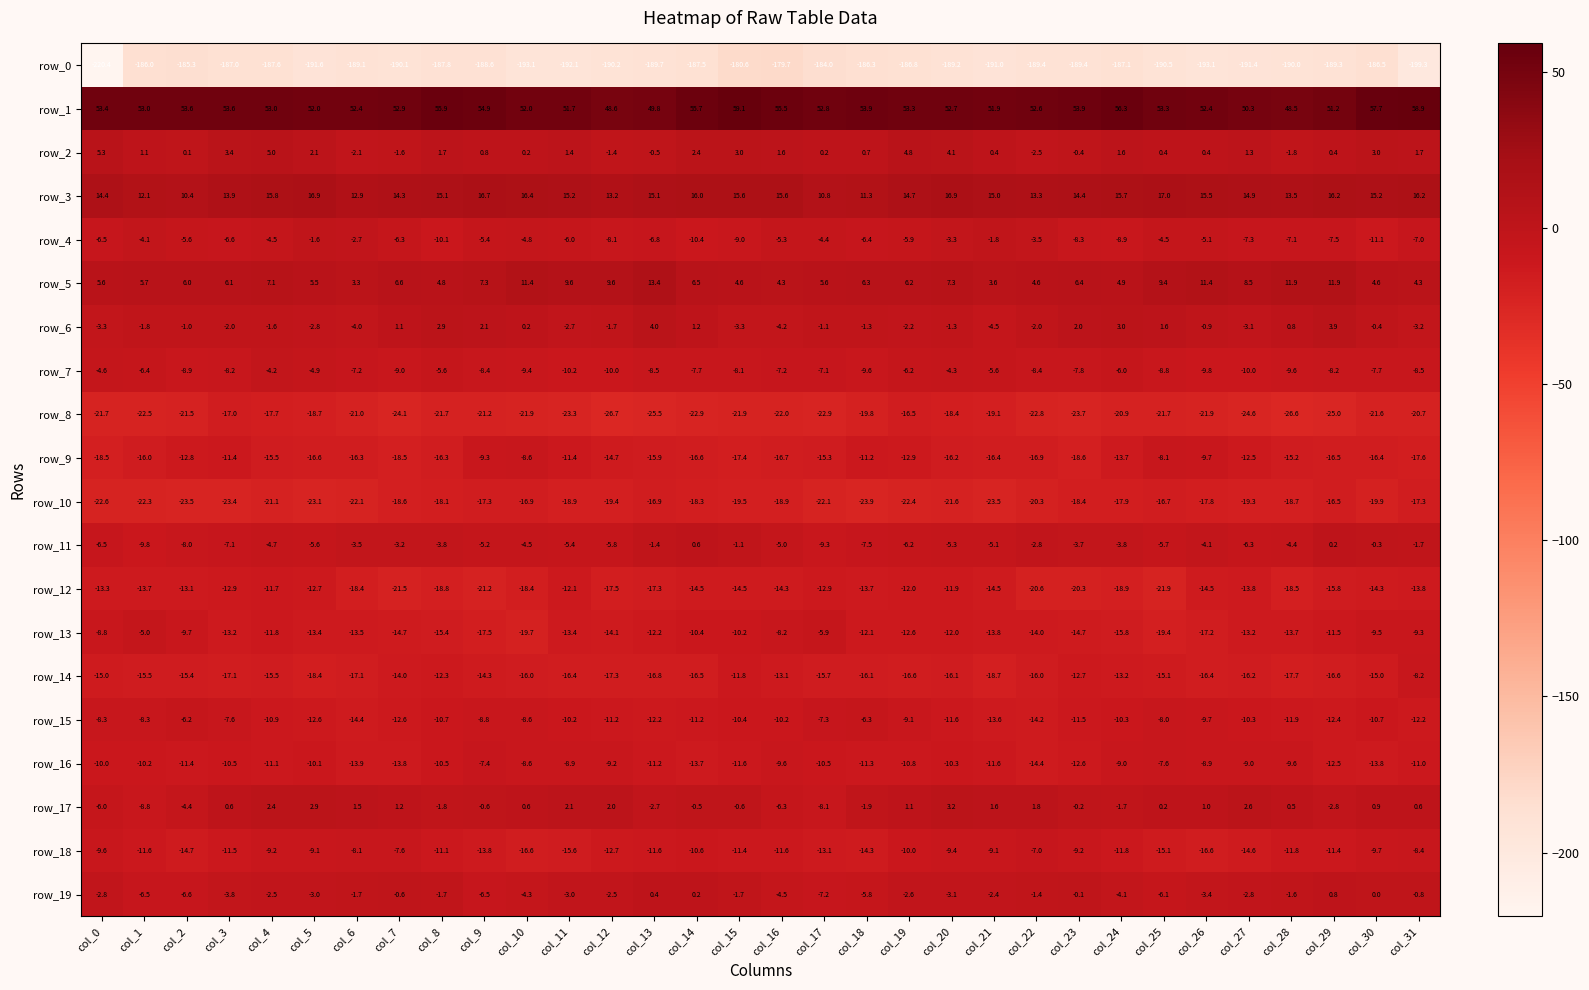

At col_15, list the series in order from smallest to largest.

row_0, row_8, row_10, row_9, row_12, row_14, row_16, row_18, row_15, row_13, row_4, row_7, row_6, row_19, row_11, row_17, row_2, row_5, row_3, row_1